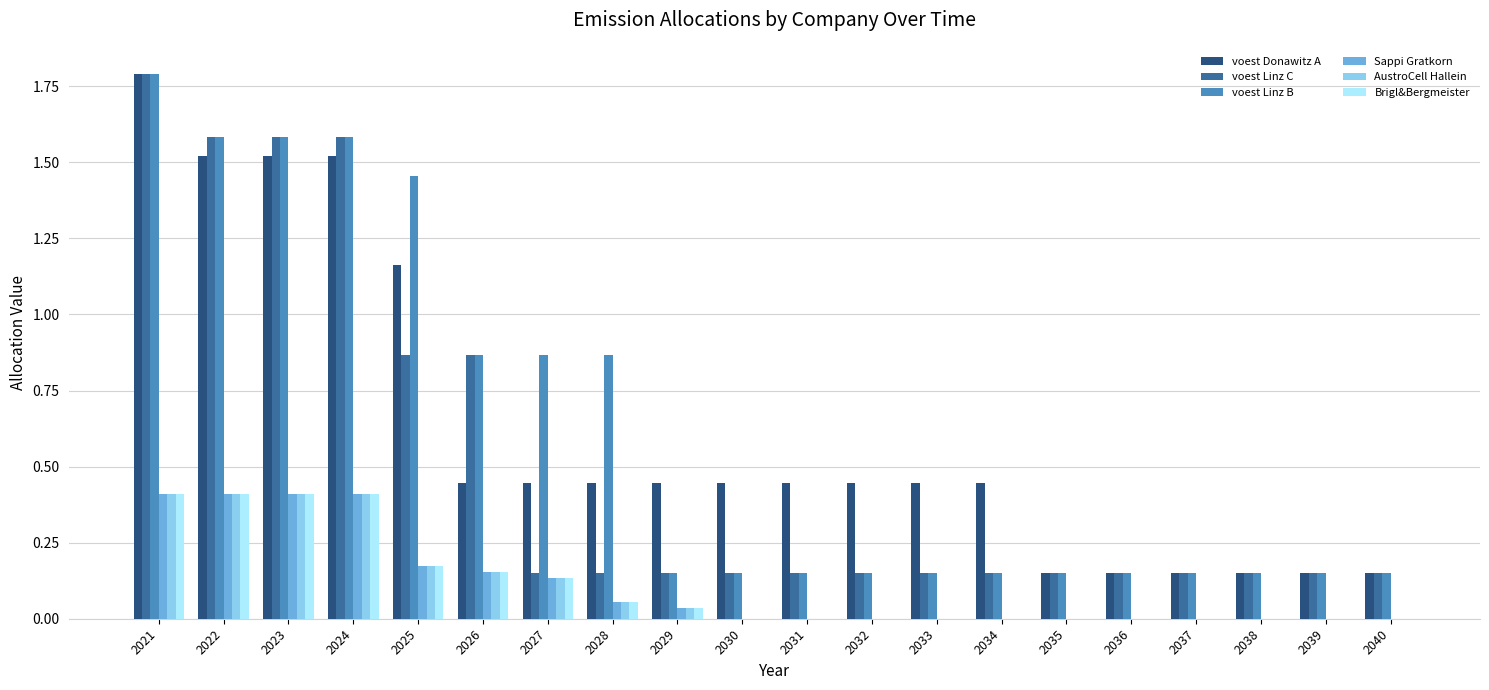

Are the bars horizontal?

No